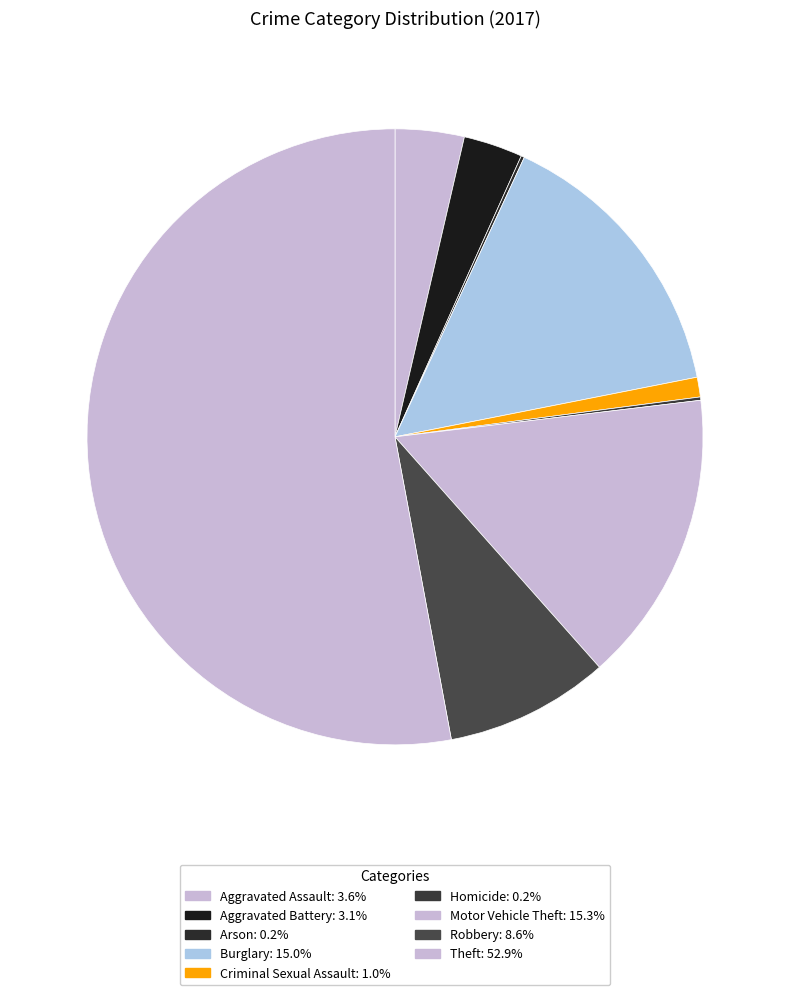

To the nearest percent, what percentage of the pie is Theft?

53%